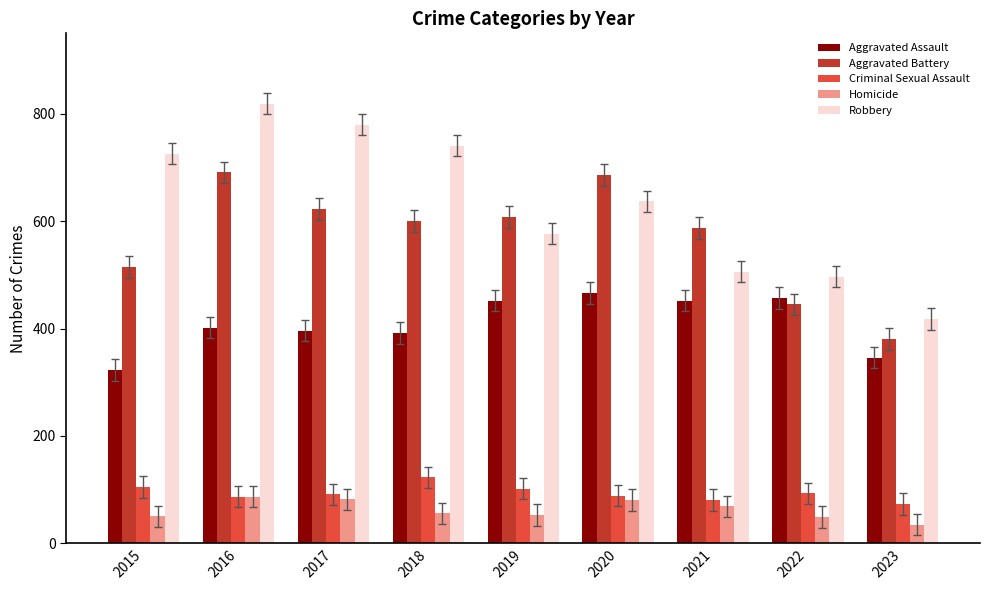

Which series changed the most between 2021 and 2022?

Aggravated Battery